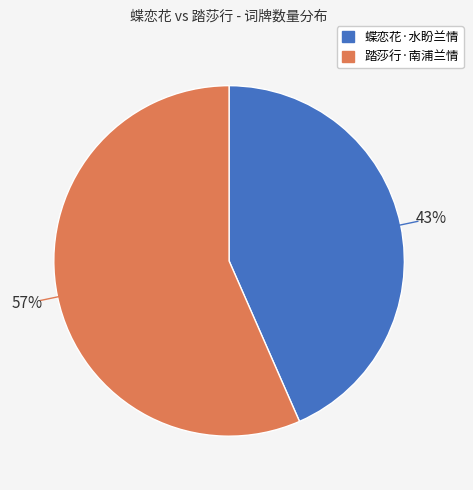

Which slice is the largest?

踏莎行·南浦兰情